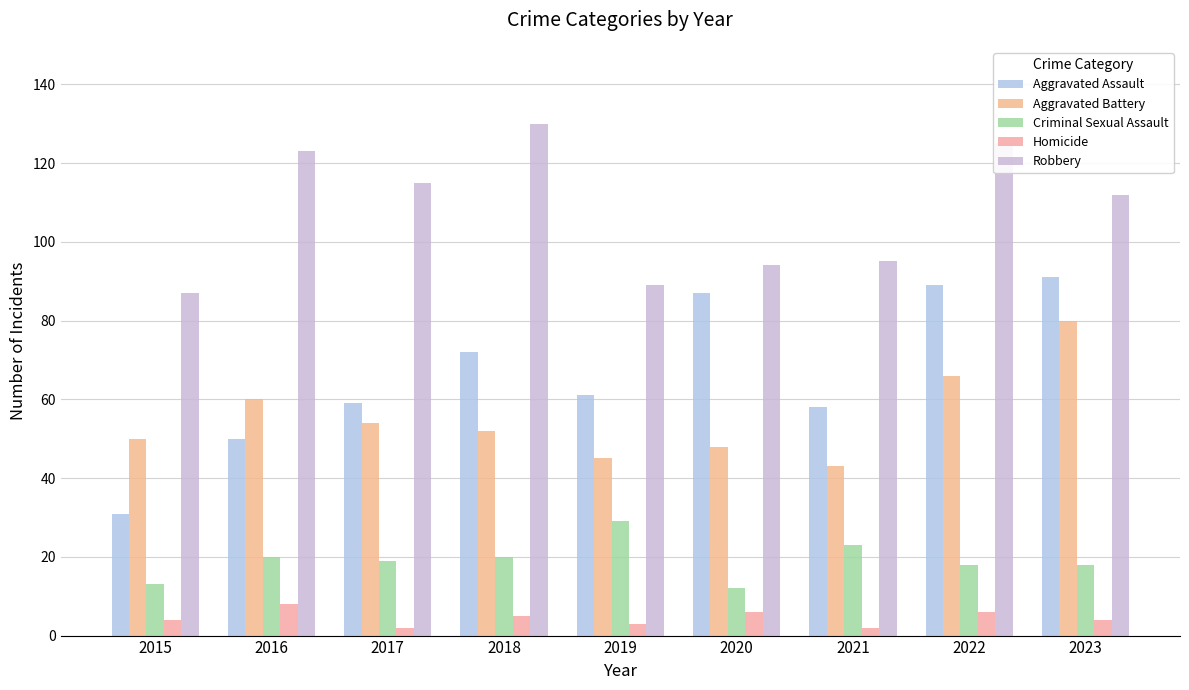

List the series in order of their peak value, lowest first.

Homicide, Criminal Sexual Assault, Aggravated Battery, Aggravated Assault, Robbery